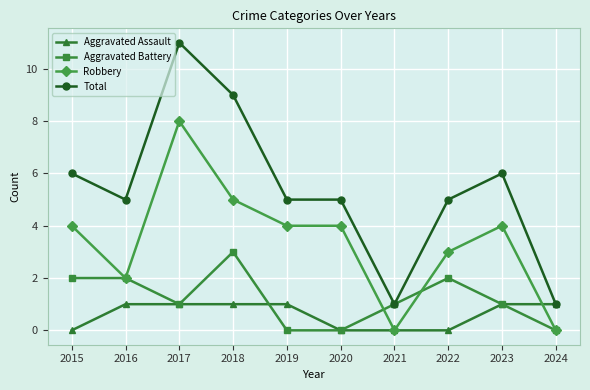

What is the total value across all series at 2018?

18